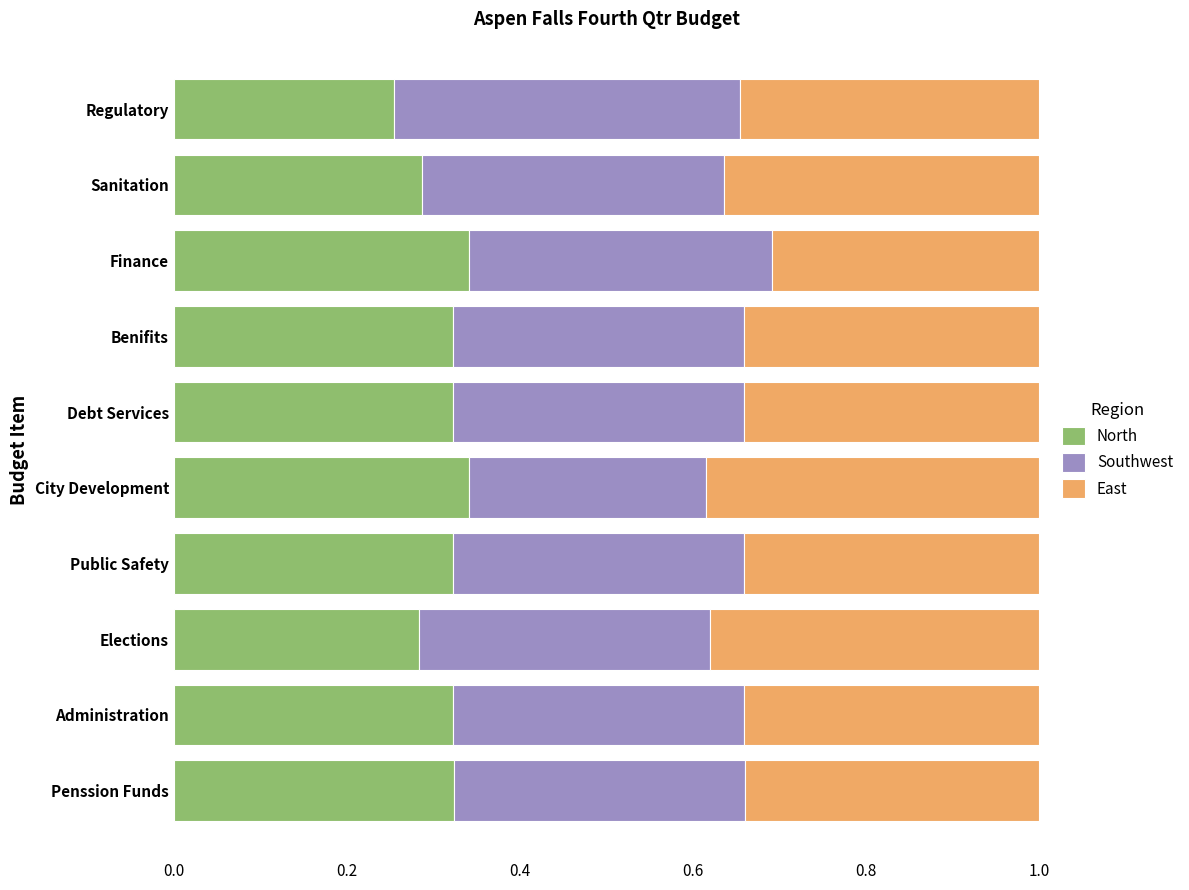

At which label is North closest to 0?

Regulatory